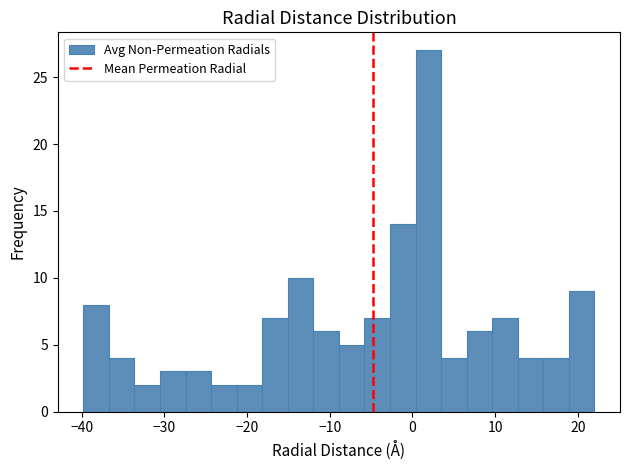

Around what value on the x-axis is the tallest bar? Give the approximate position of its centre, as read against the axis.

2